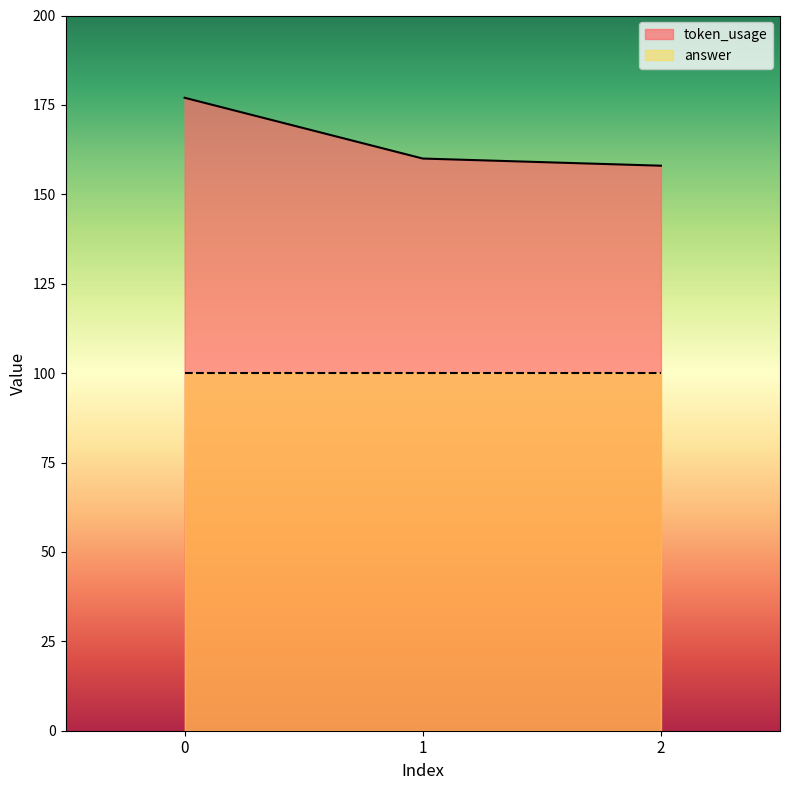

How many distinct data groups are displayed?

2